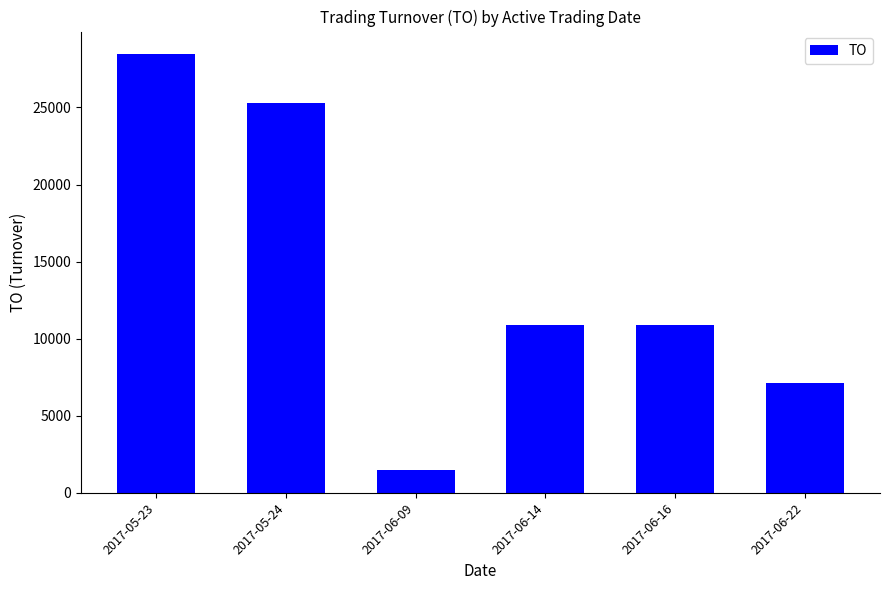

Read the value at 2017-06-16.

10890